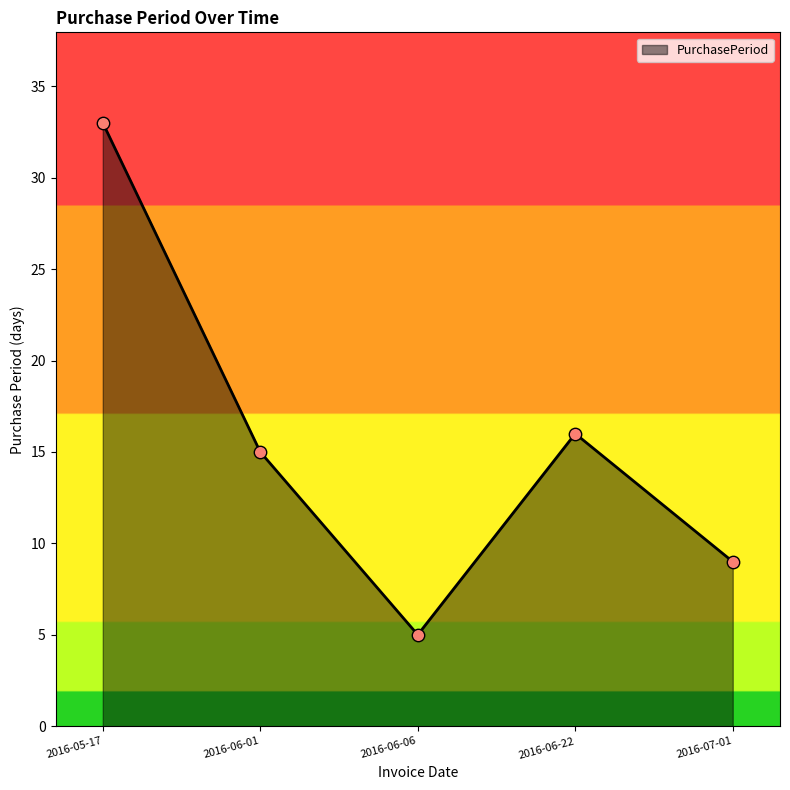

What is the ratio of the value at 2016-07-01 to the value at 2016-06-06?

1.8